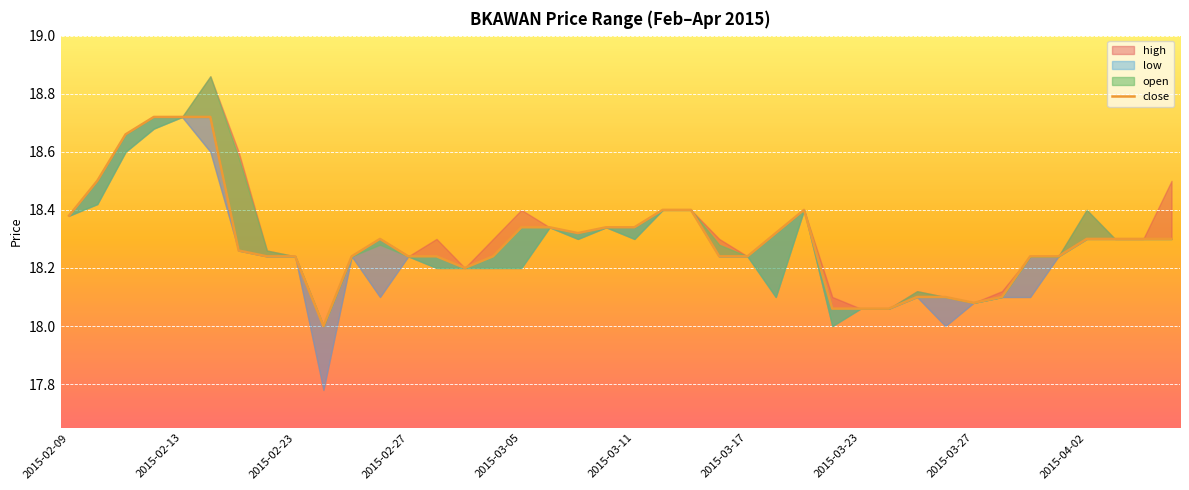

Which has a higher value, 2015-02-13 or 16?

2015-02-13